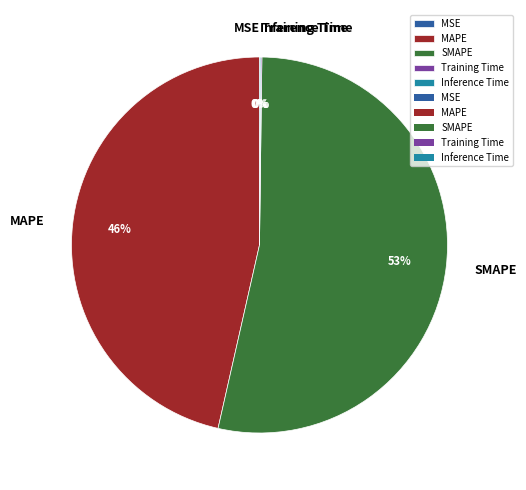

Which category accounts for the majority?

SMAPE